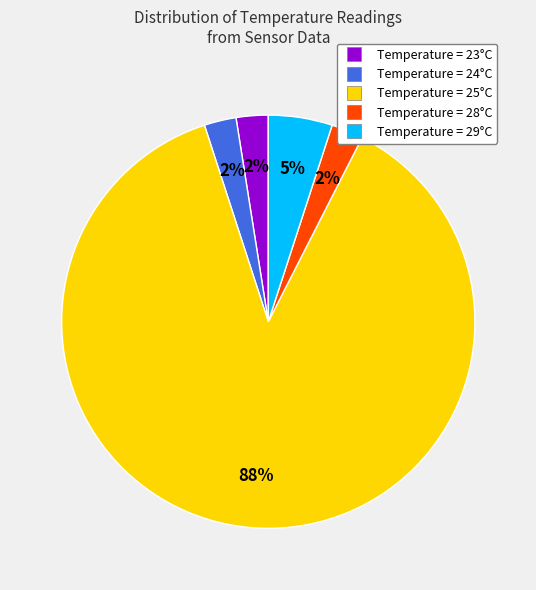

The Temperature = 29°C slice represents 16% of the pie. True or false?

False